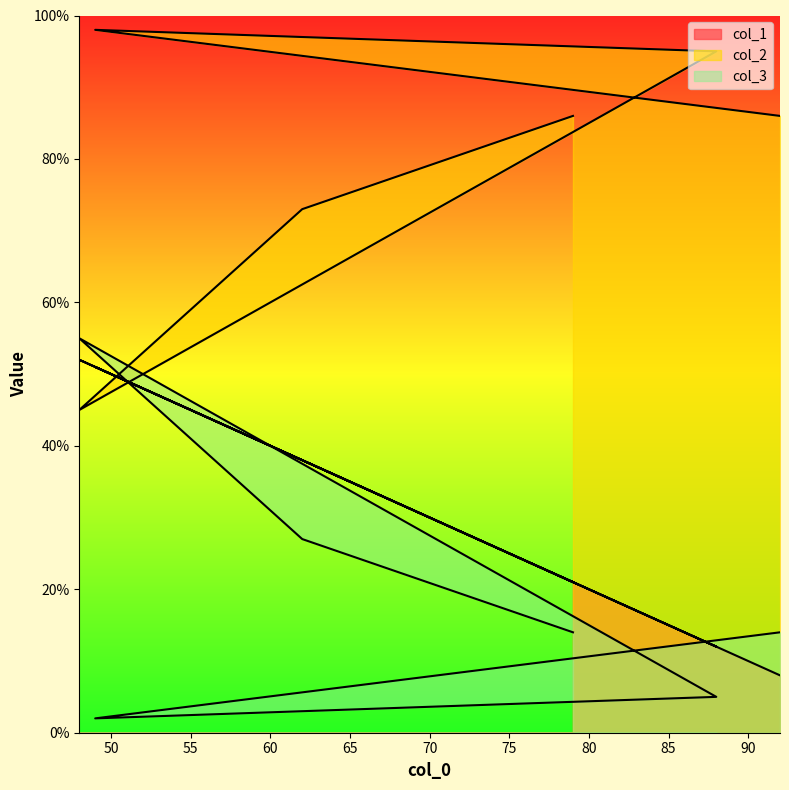

The value of col_2 at 79 is 86. True or false?

True